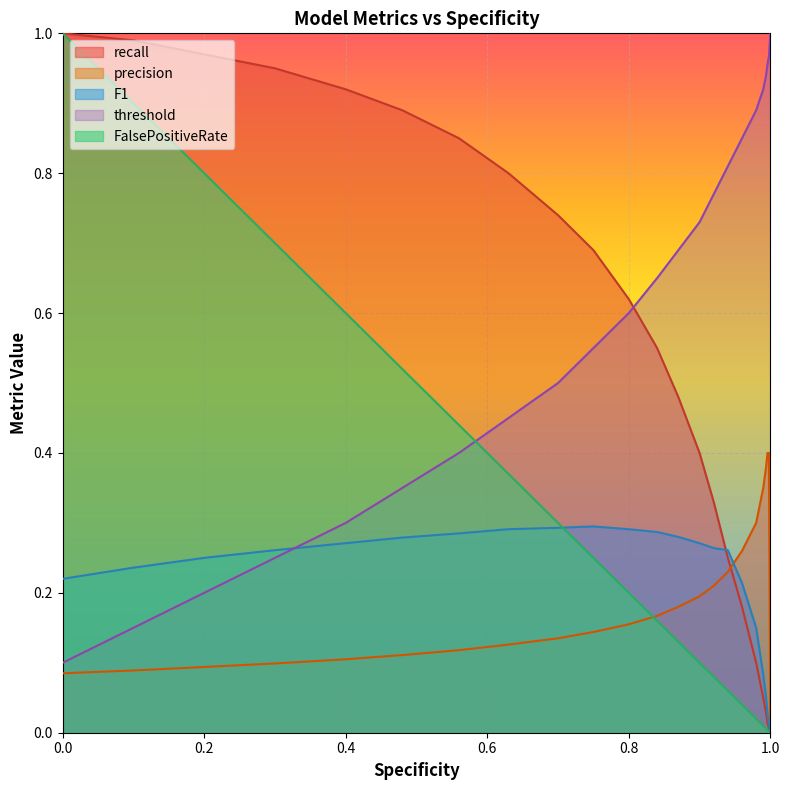

How many positive values does the F1 series have?

19